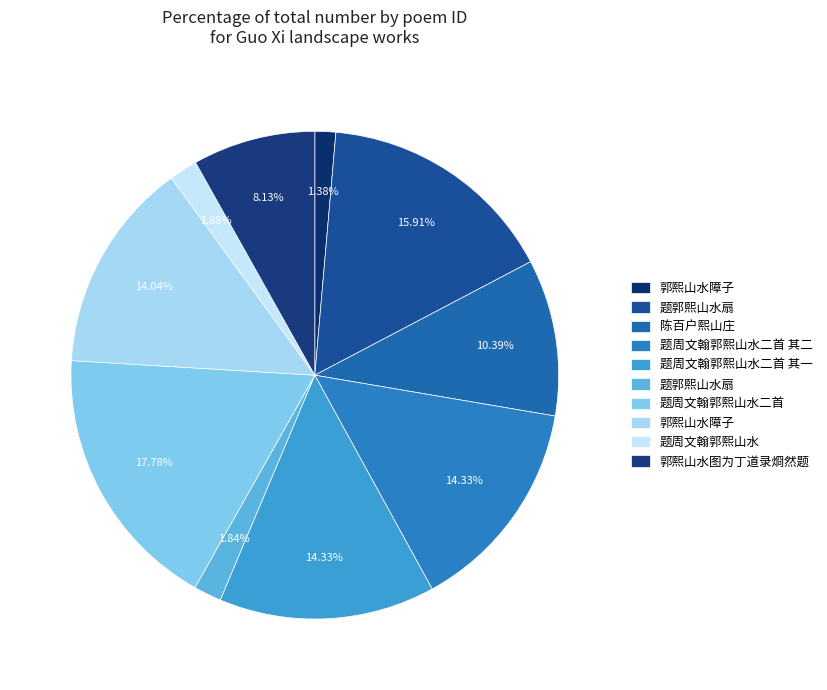

How many segments does this pie chart have?

10